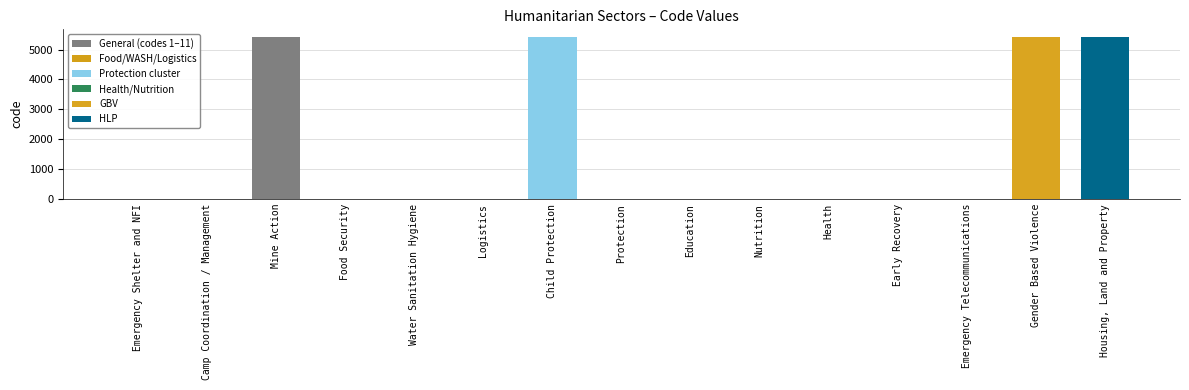

What is the greatest value displayed?

5406